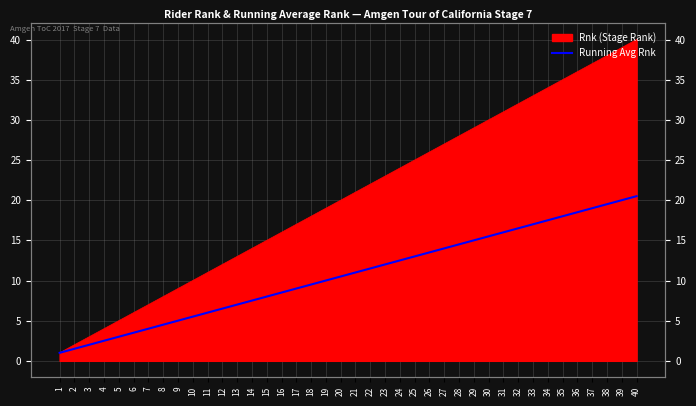

Does the chart display data point markers on the line(s)?

No